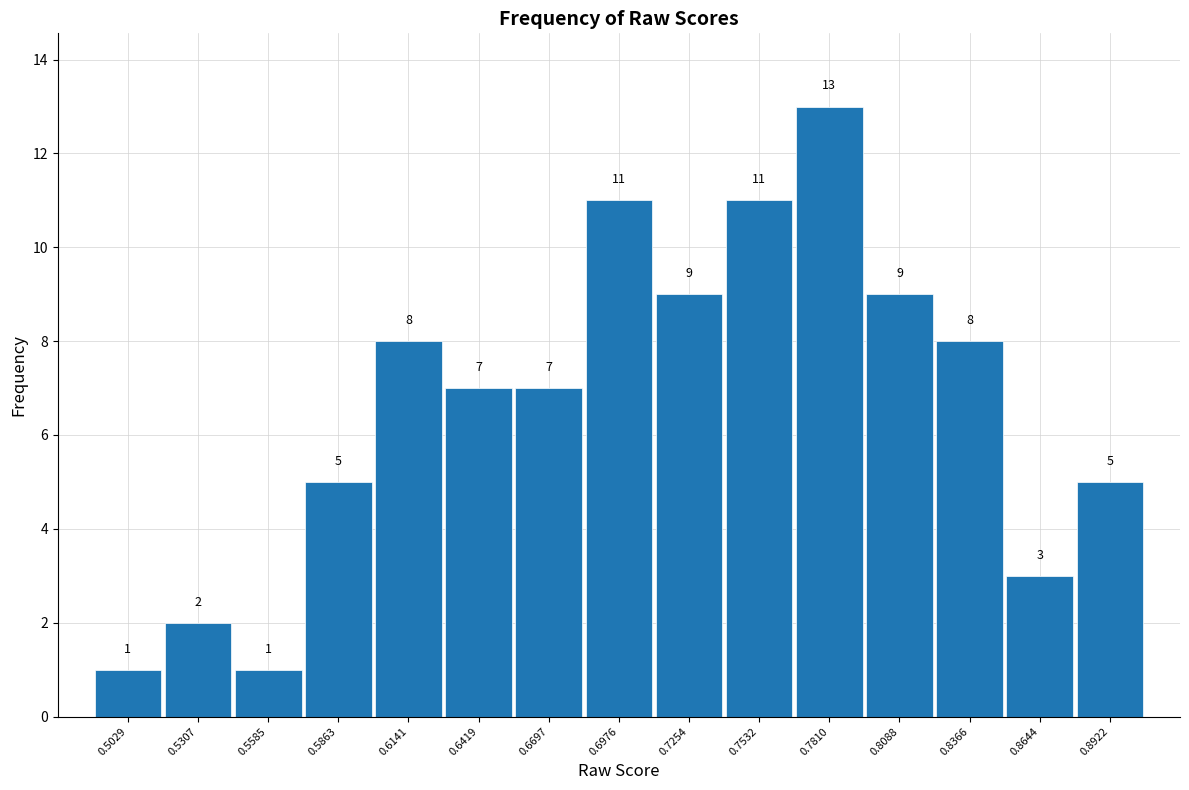

Reading left to right, extract all data points from this chart.

1	2	1	5	8	7	7	11	9	11	13	9	8	3	5